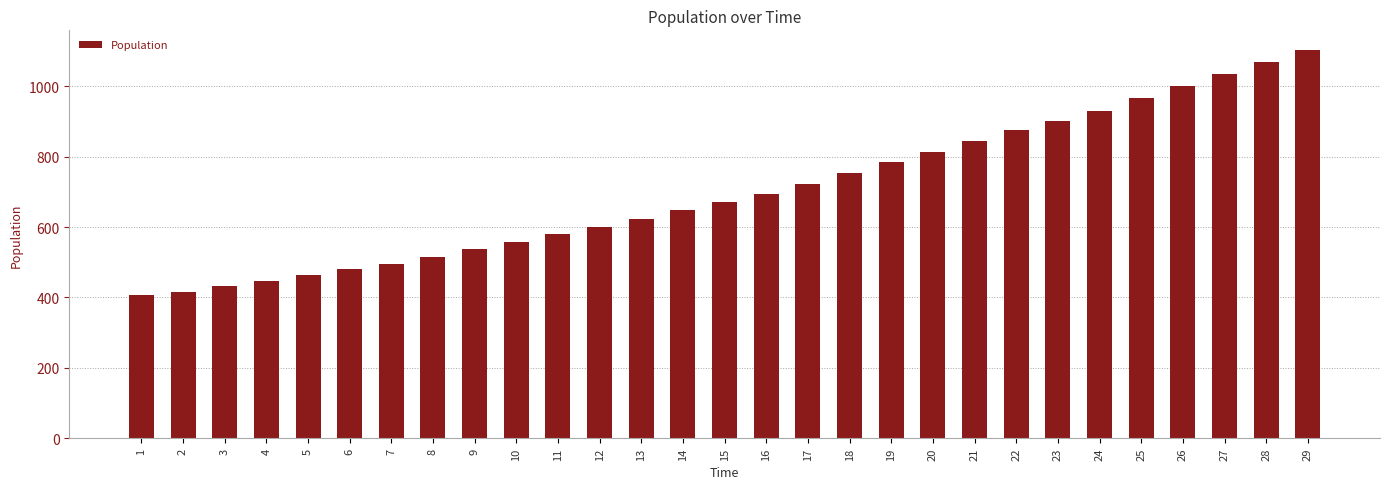

What is the average value?

703